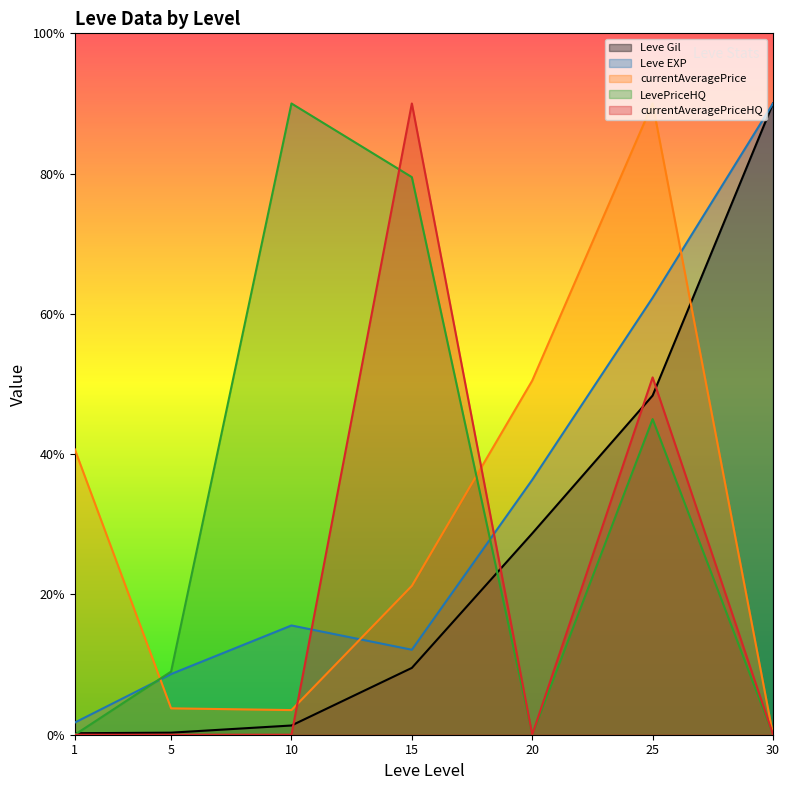

How many lines are shown in the chart?

5